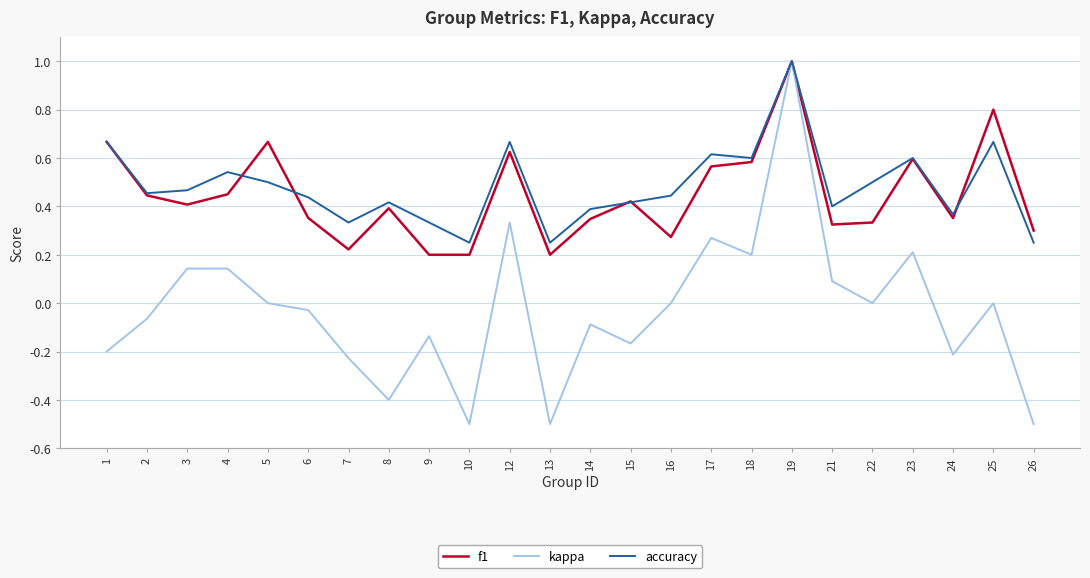

What are all the series names shown in the legend?

f1, kappa, accuracy